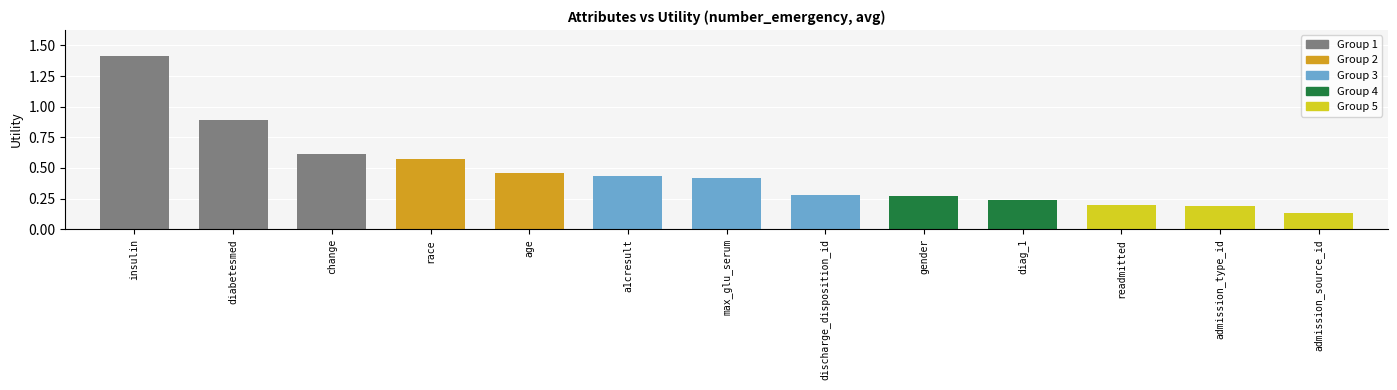

What position from the right is diag_1?

4